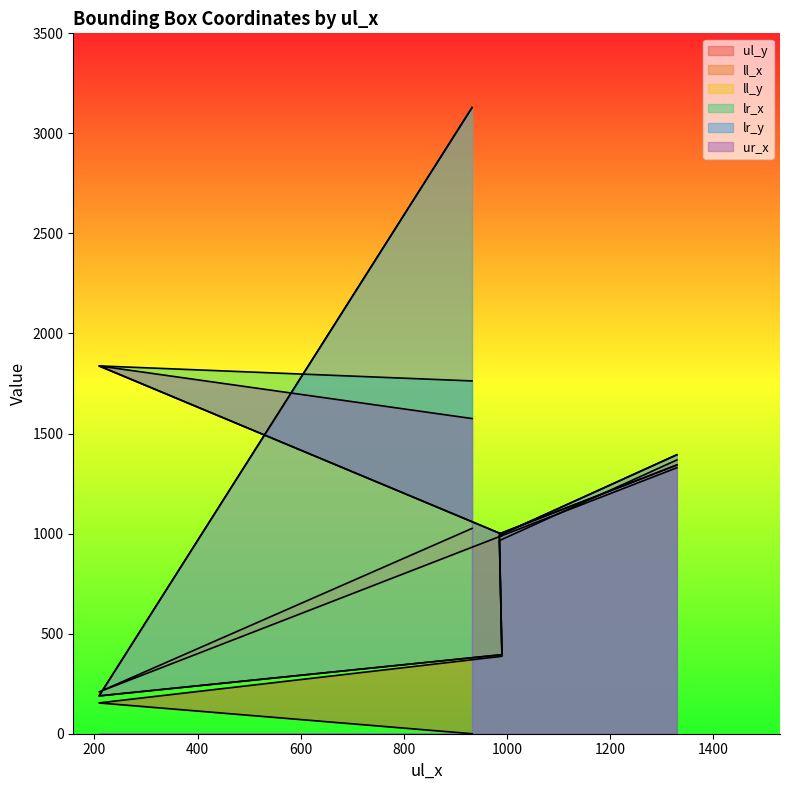

At which category does the chart reach its peak across all series?

932